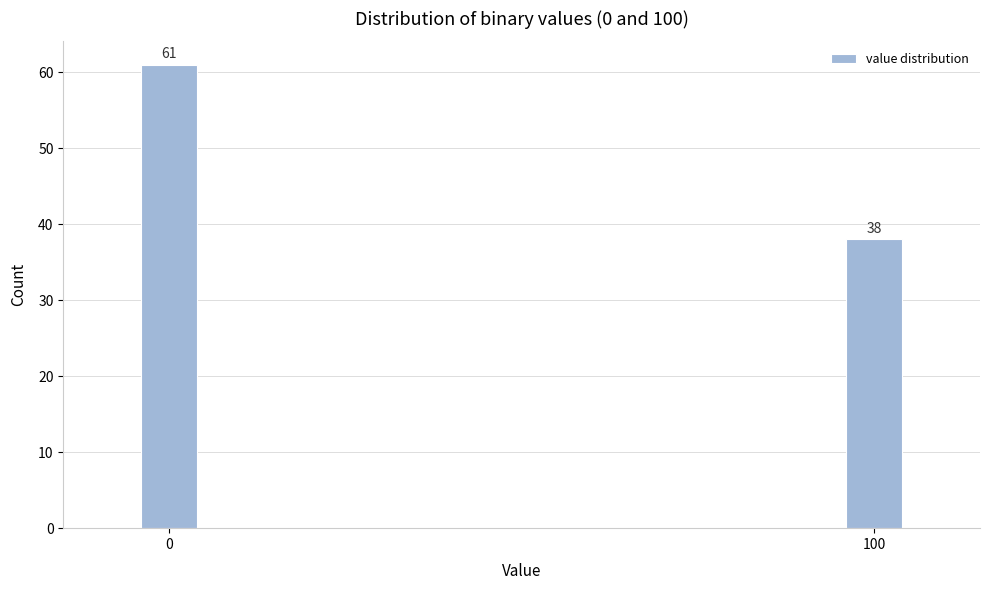

Reading left to right, what are all the values shown in this chart?

0=61	100=38